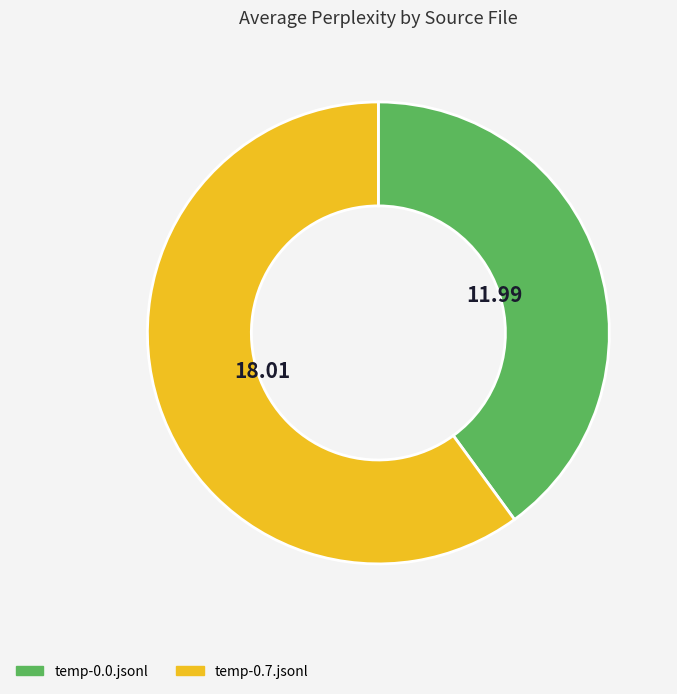

Rank the categories by value from highest to lowest.

temp-0.7.jsonl, temp-0.0.jsonl